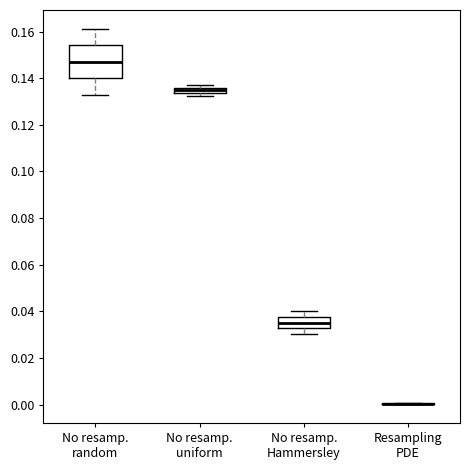

Comparing the boxes themselves (not the whiskers), which one is the tallest?

No resamp. random